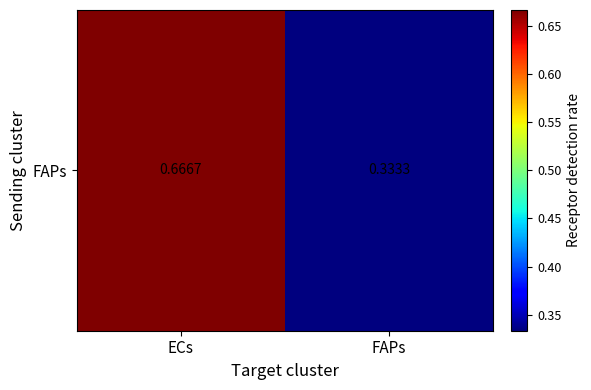

Reading left to right, transcribe all the data shown in this chart.

ECs=0.7	FAPs=0.3